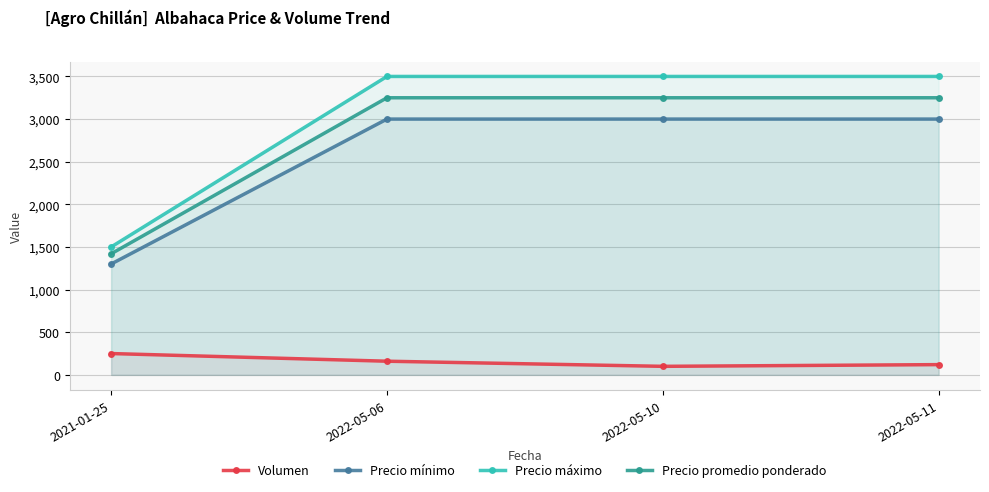

Reading right to left, what are all the values shown in this chart?

Volumen: 2022-05-11=120	2022-05-10=100	2022-05-06=160	2021-01-25=250
Precio mínimo: 2022-05-11=3000	2022-05-10=3000	2022-05-06=3000	2021-01-25=1300
Precio máximo: 2022-05-11=3500	2022-05-10=3500	2022-05-06=3500	2021-01-25=1500
Precio promedio ponderado: 2022-05-11=3250	2022-05-10=3250	2022-05-06=3250	2021-01-25=1420